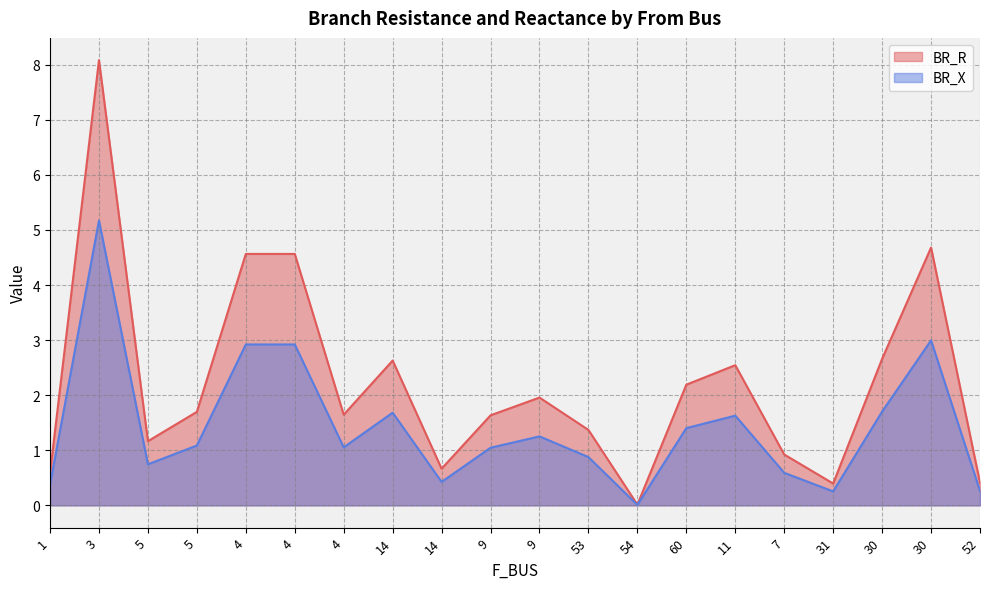

What is the difference between the maximum and second lowest values in the BR_X series?

4.9